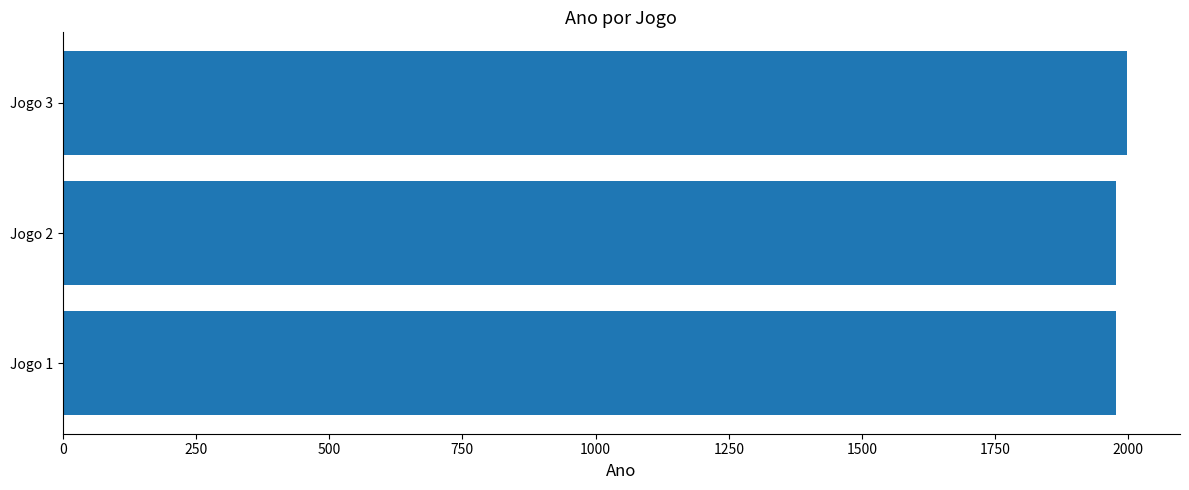

Reading bottom to top, extract all data points from this chart.

1976	1976	1997